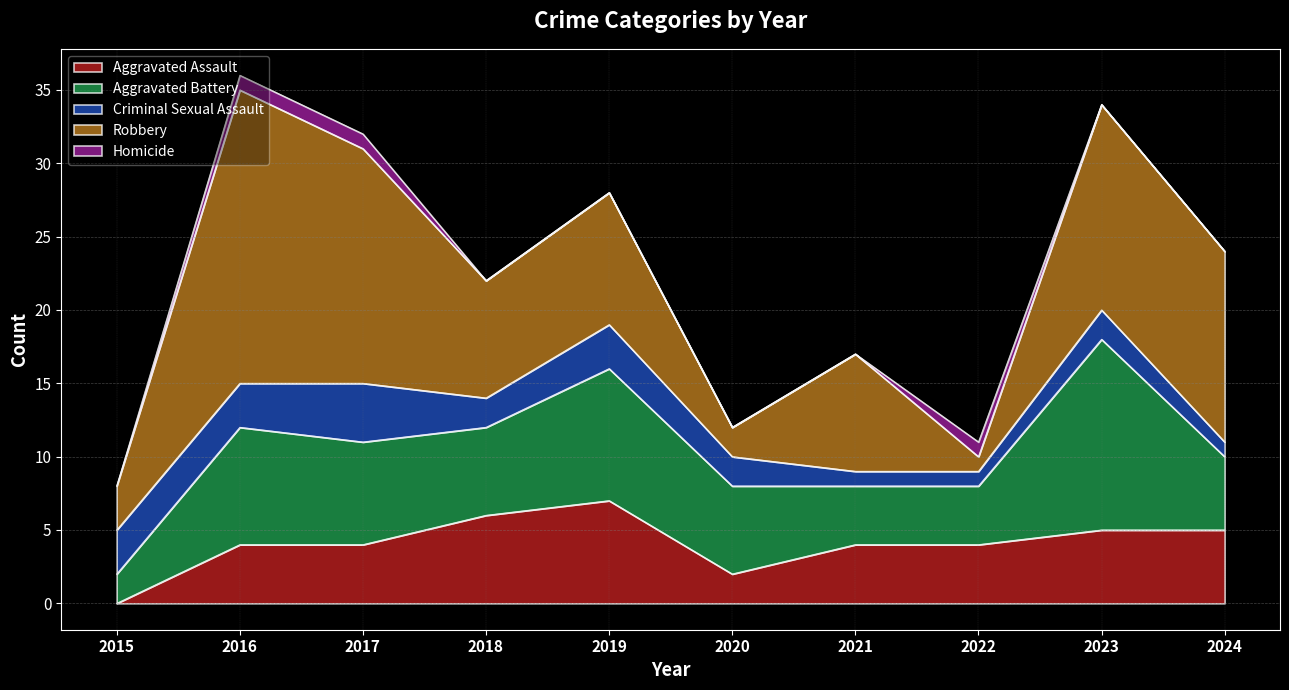

True or false: Criminal Sexual Assault and Homicide cross at least once.

False